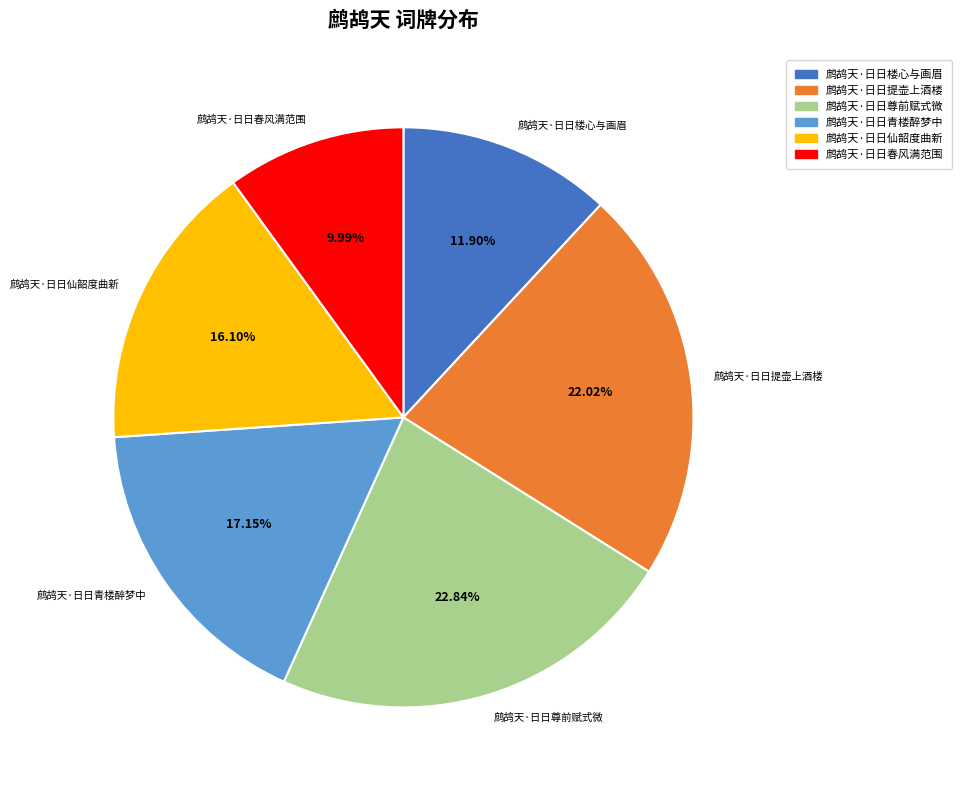

To the nearest percent, what percentage of the pie is 鹧鸪天·日日楼心与画眉?

12%